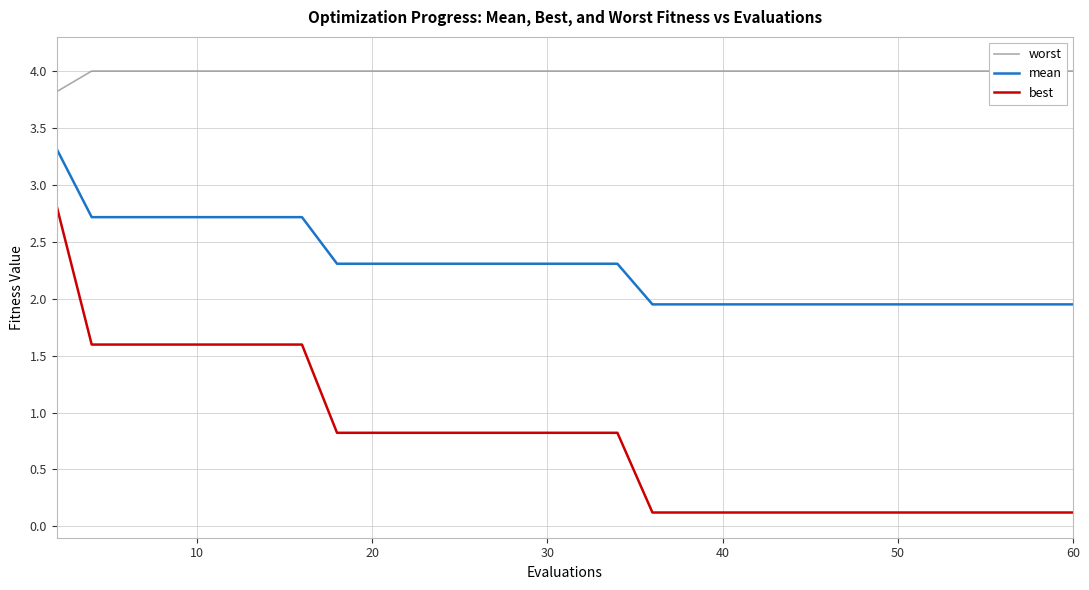

True or false: best and mean cross at least once.

False